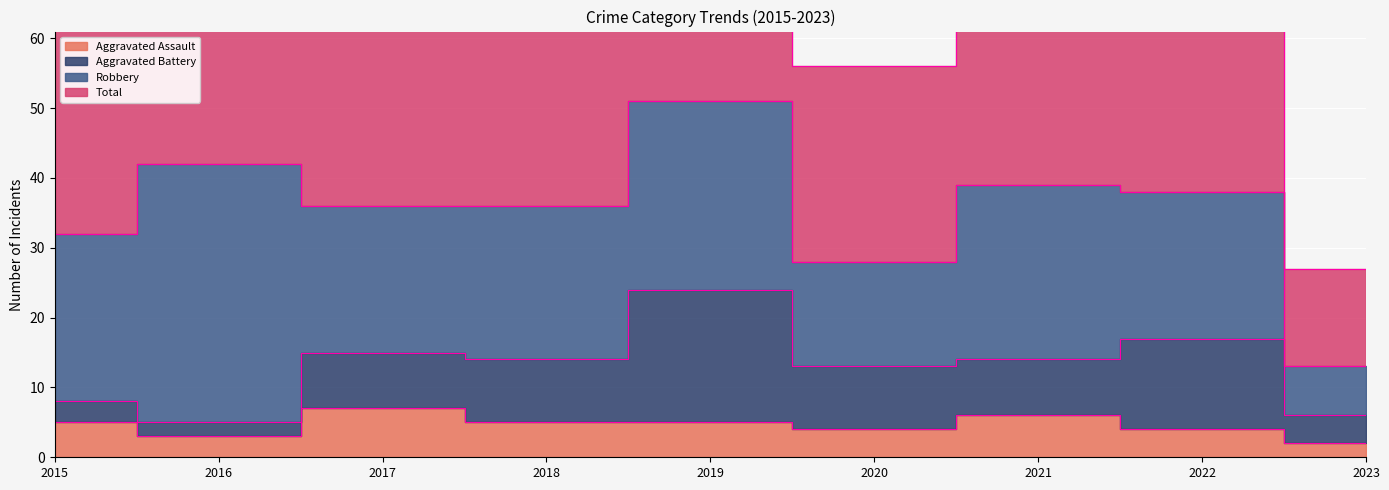

What is the total value across all series at 2017?

79